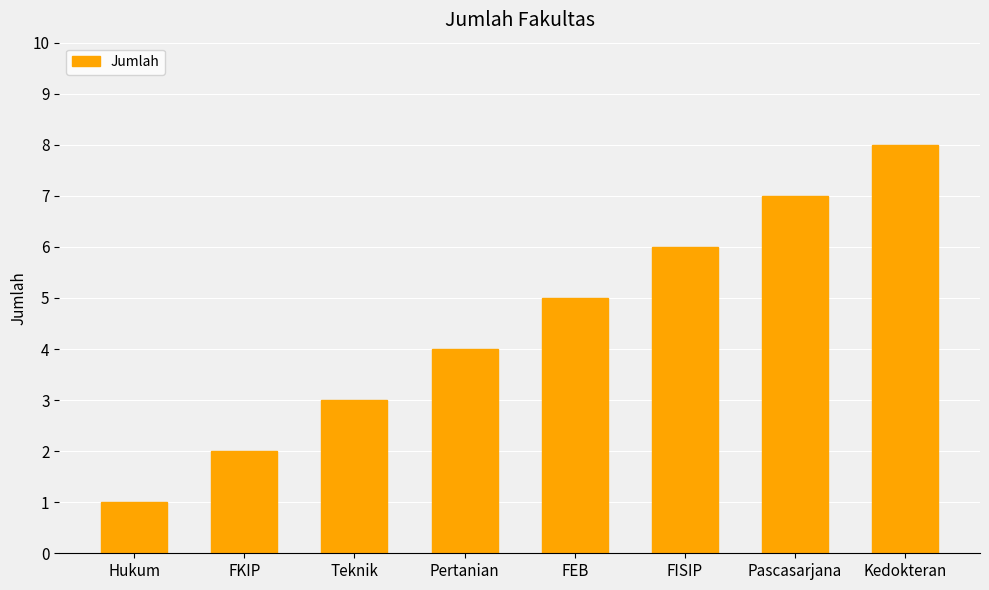

Where is the data nearest to the value 4?

Pertanian